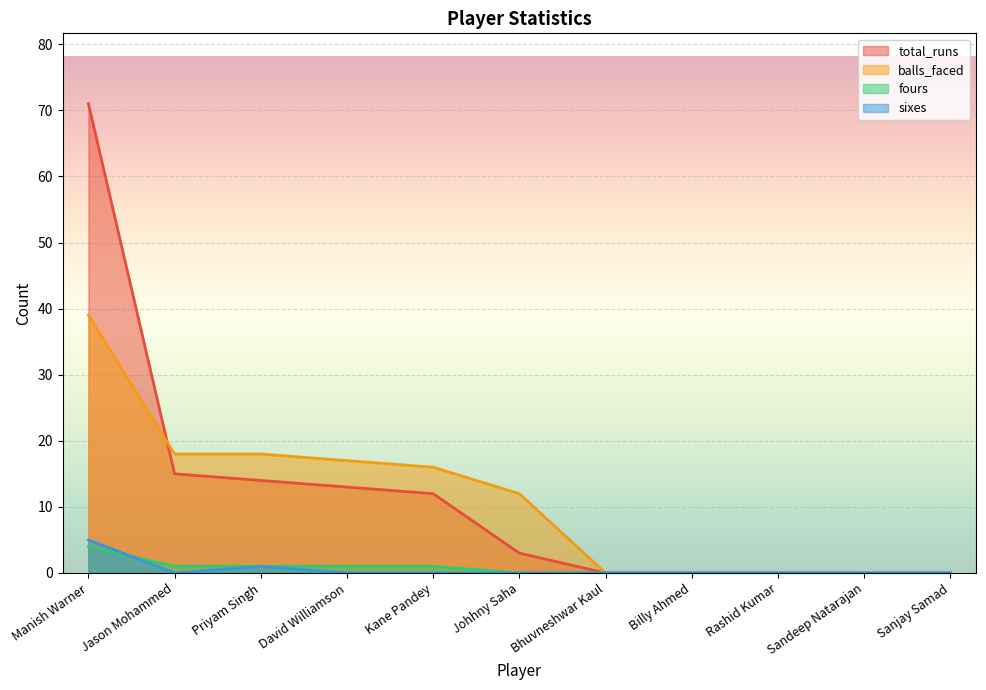

The value of fours at Sanjay Samad is 0. True or false?

True